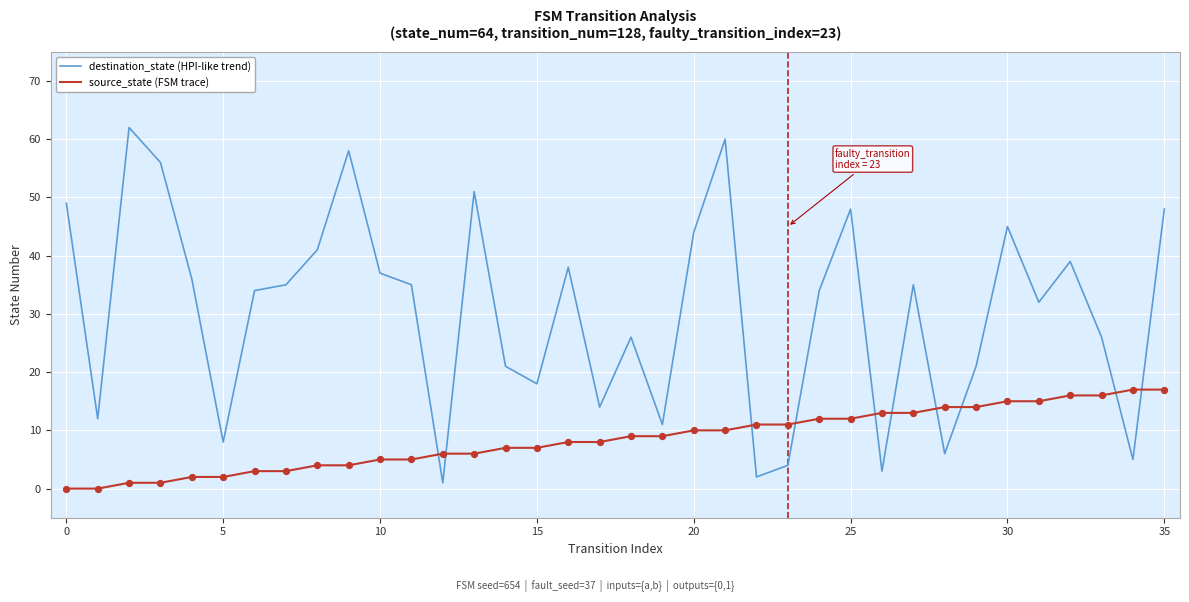

Which series has the largest total across all categories?

destination_state (HPI-like trend)